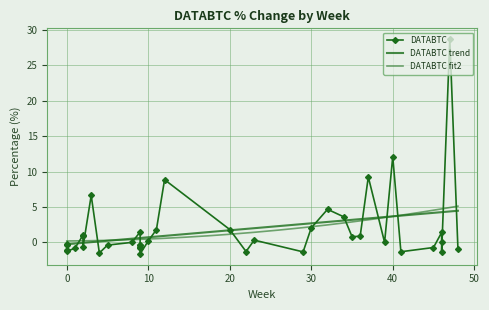

What is the difference between the maximum and minimum values?

30.4